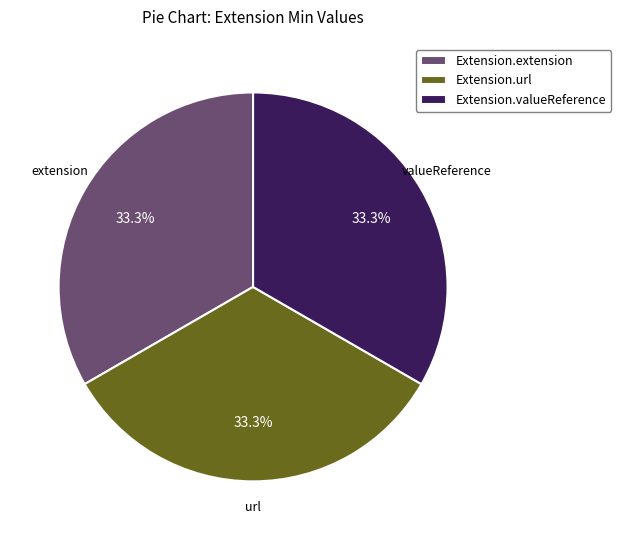

What percentage do Extension.extension and Extension.valueReference together represent?

66.7%